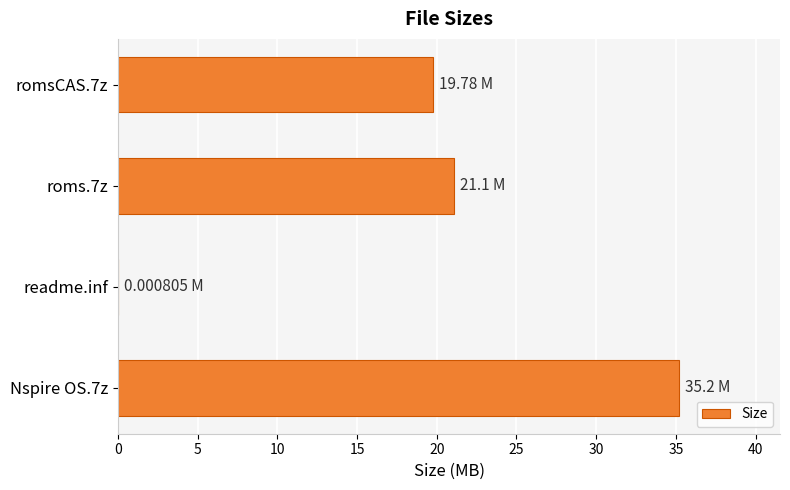

What is the sum of the values at romsCAS.7z and Nspire OS.7z?

55.0